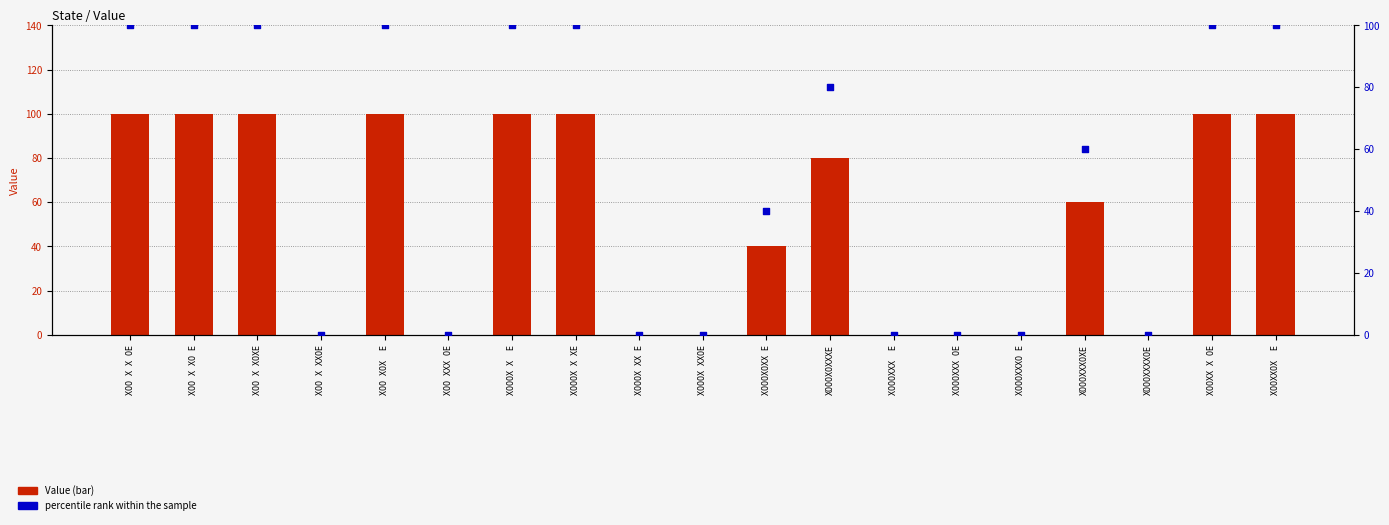

Which series contains the highest Y value?

Value (scaled)